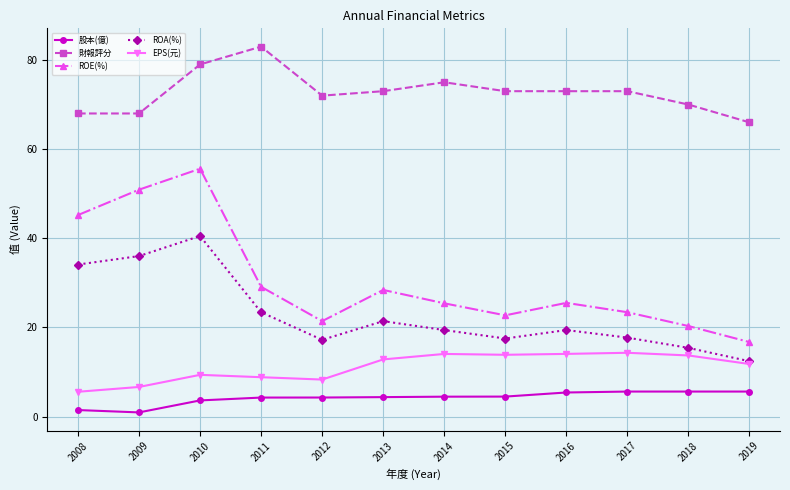

How many lines are shown in the chart?

5